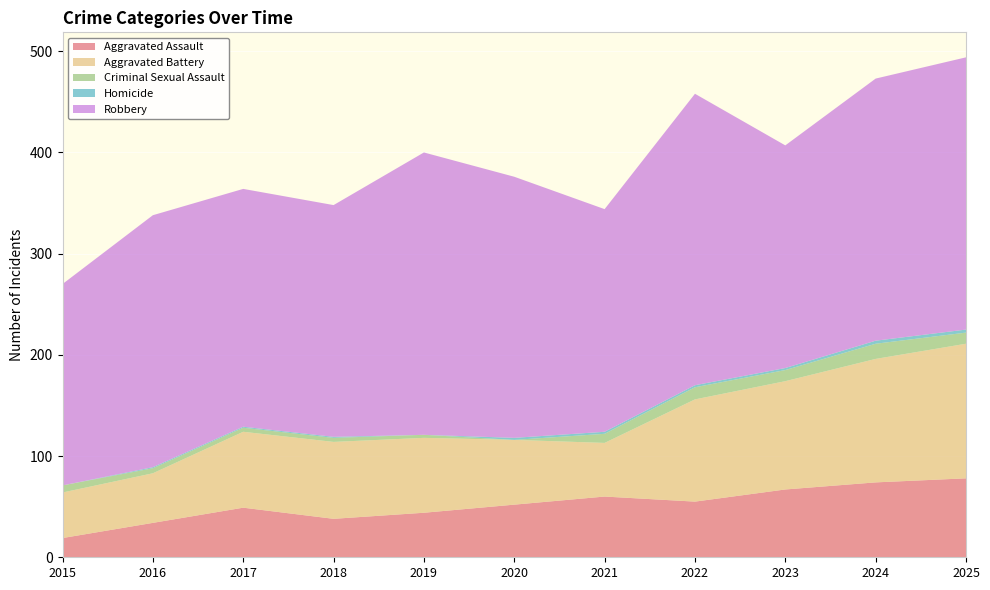

Reading right to left, list all the values displayed in this chart.

Aggravated Assault: 78	74	67	55	60	52	44	38	49	34	19
Aggravated Battery: 133	122	107	101	53	64	74	76	75	49	45
Criminal Sexual Assault: 11	15	11	12	9	0	3	4	4	5	7
Homicide: 3	3	2	2	2	2	0	1	1	1	0
Robbery: 269	259	220	288	220	258	279	229	235	249	199